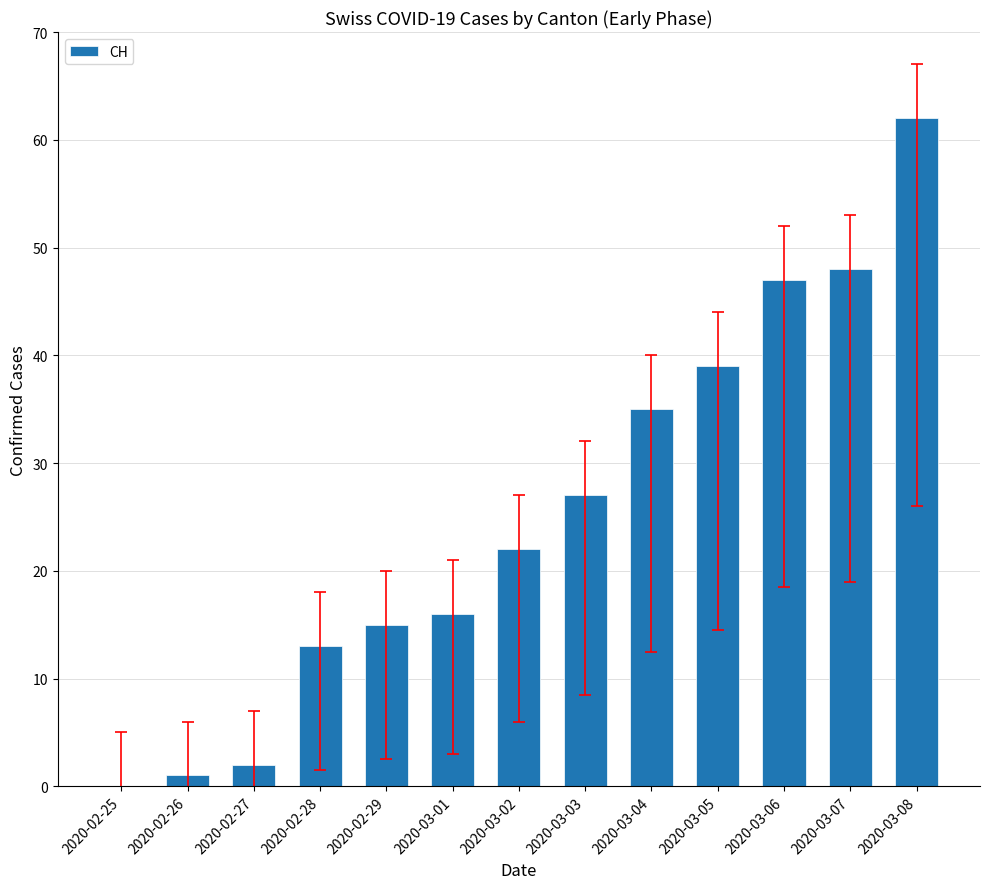

What is the sum of the values at 2020-03-01 and 2020-03-07?

64